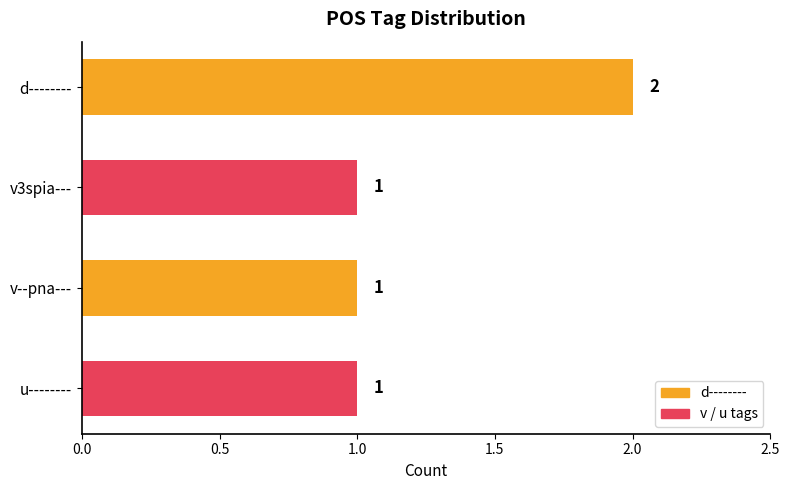

What is the label of the 1st bar from the bottom?

u--------